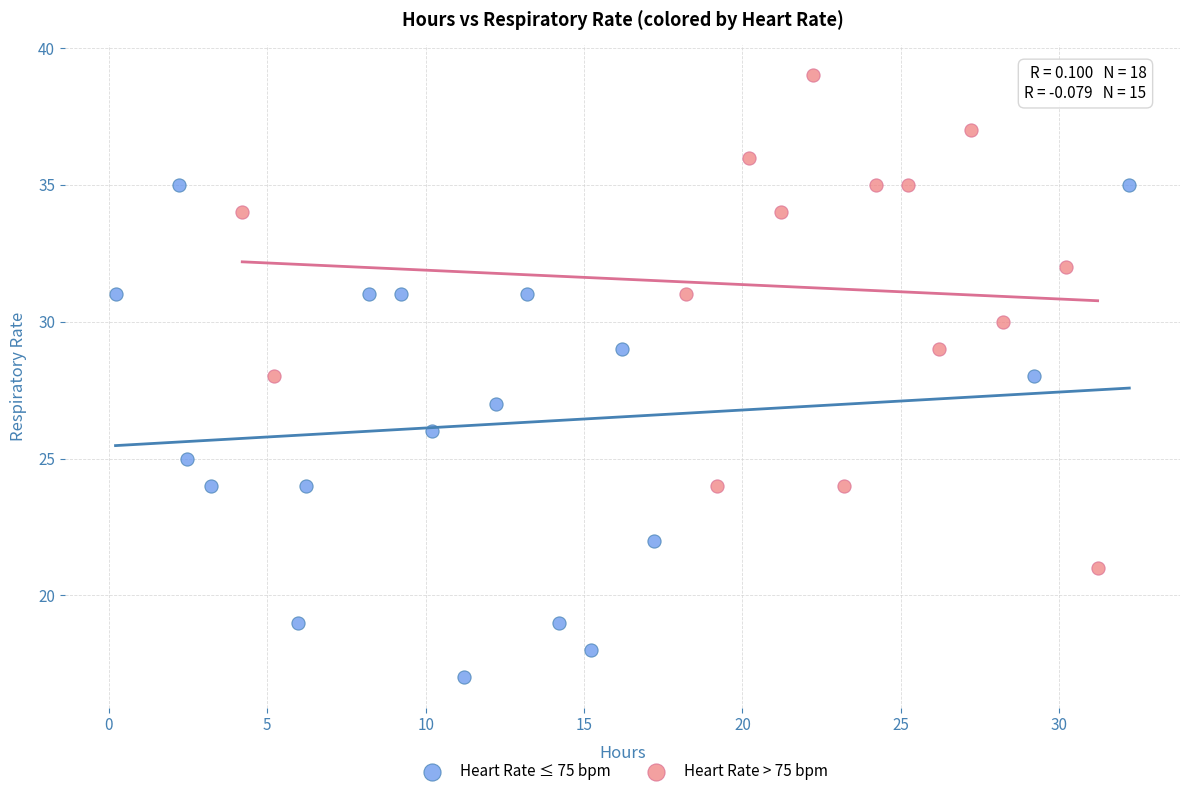

Which series reaches the maximum Y coordinate?

Heart Rate > 75 bpm